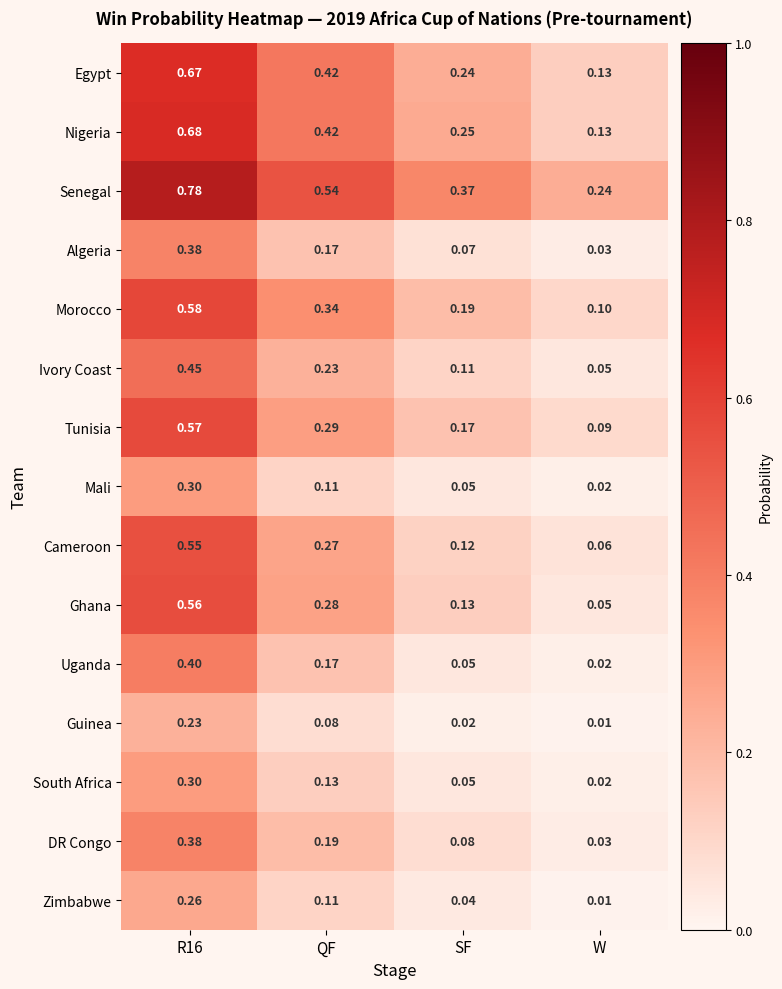

At which label is Uganda closest to 0?

W